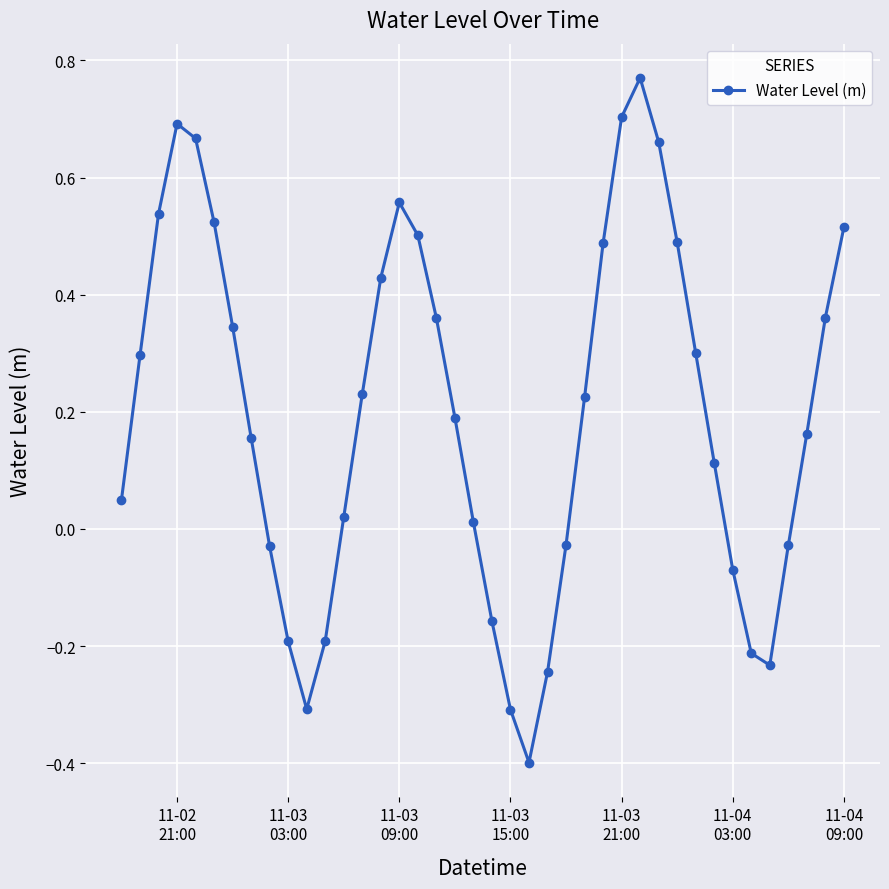

What is the difference between the maximum and minimum values?

1.2